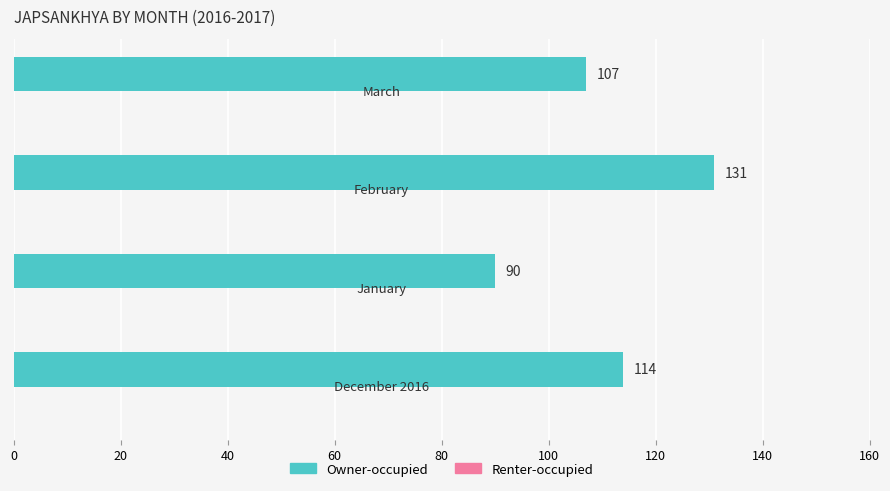

What is the minimum value shown in the chart?

90